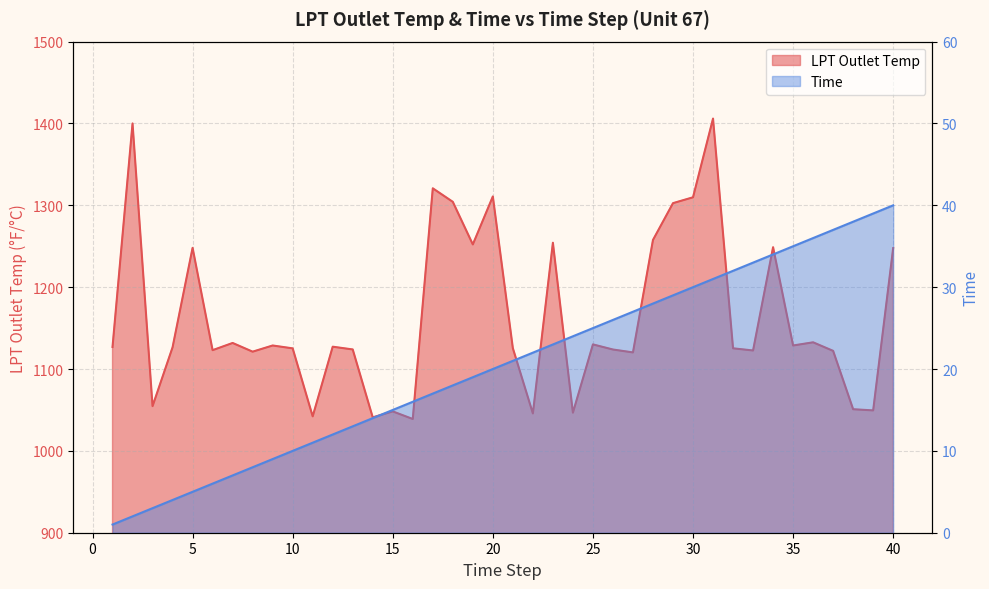

Which series has the widest spread of values?

LPT Outlet Temp